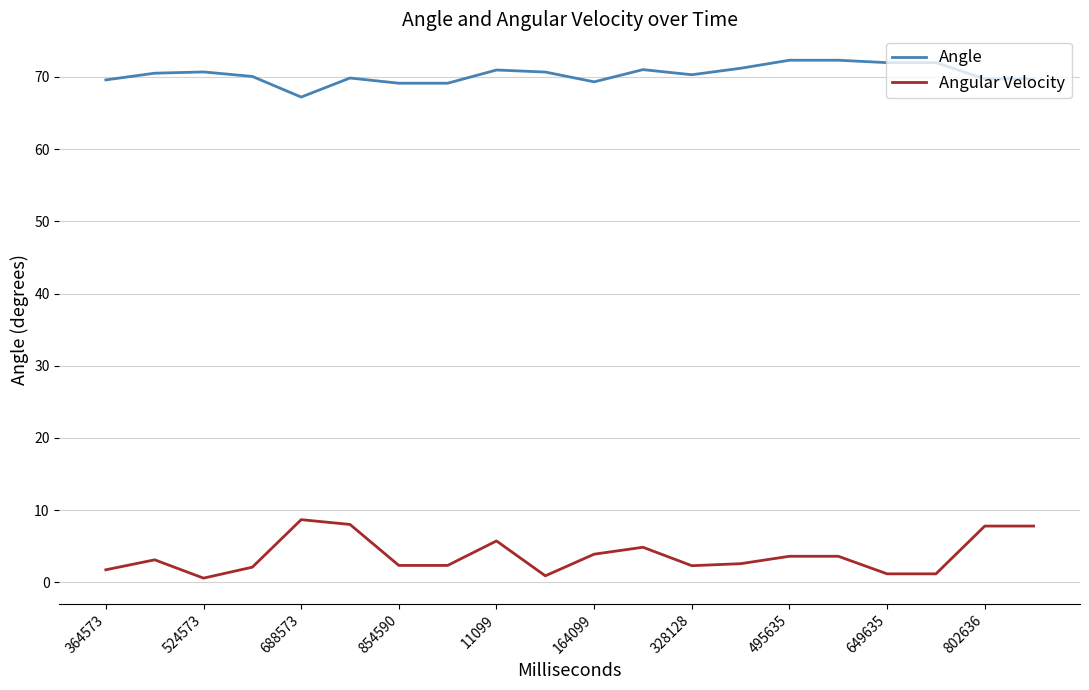

How many categories are shown in the chart?

20